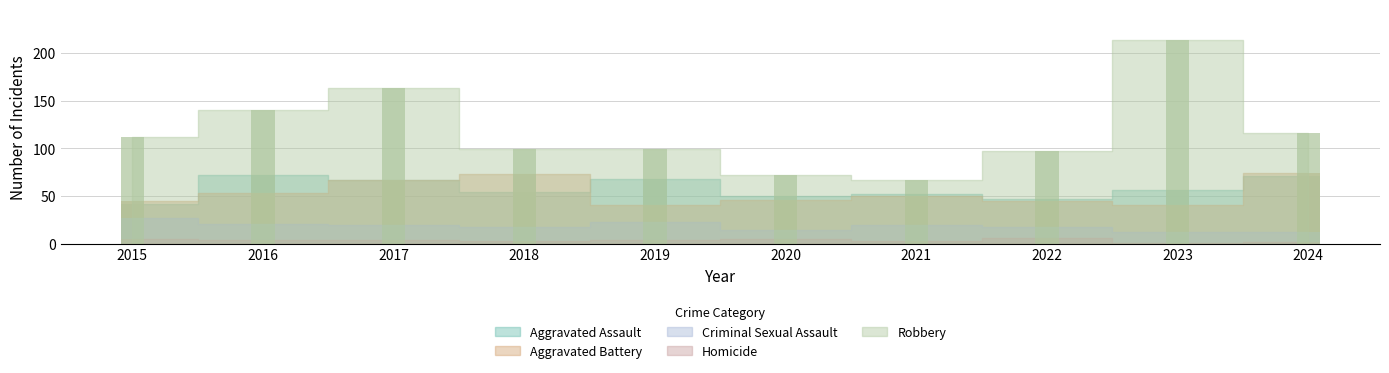

What is the difference between the highest and lowest values at 2015?

107